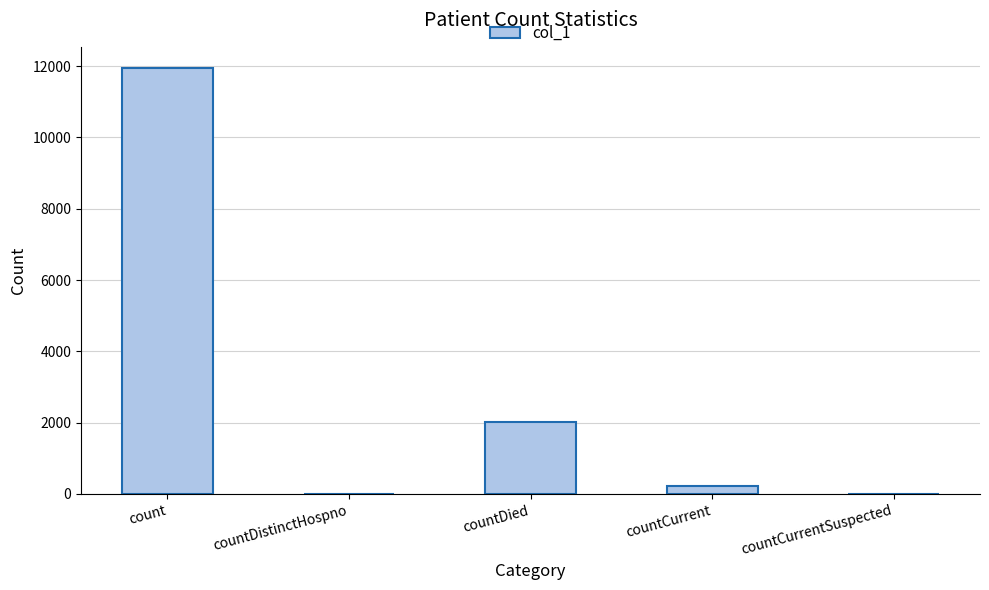

What is the ratio of the value at countCurrent to the value at countDied?

0.1